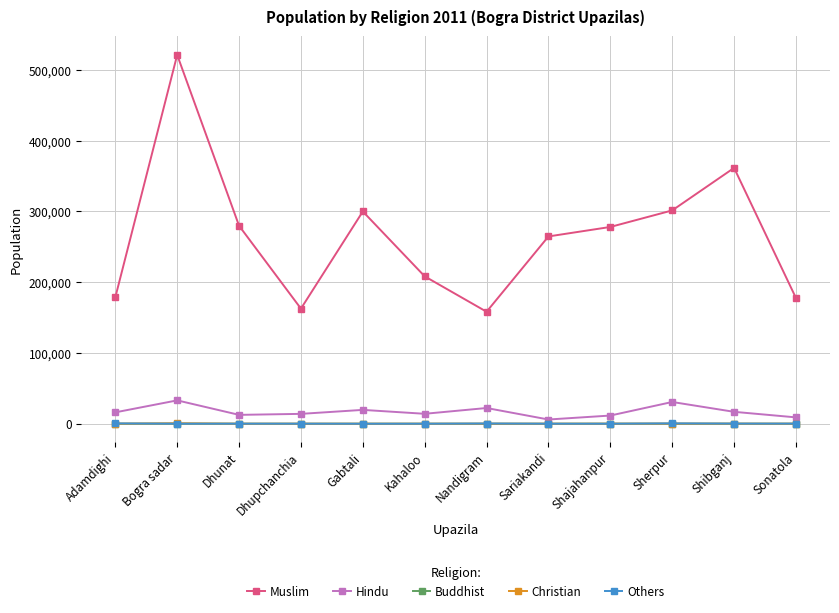

True or false: Muslim and Buddhist intersect in this chart.

False